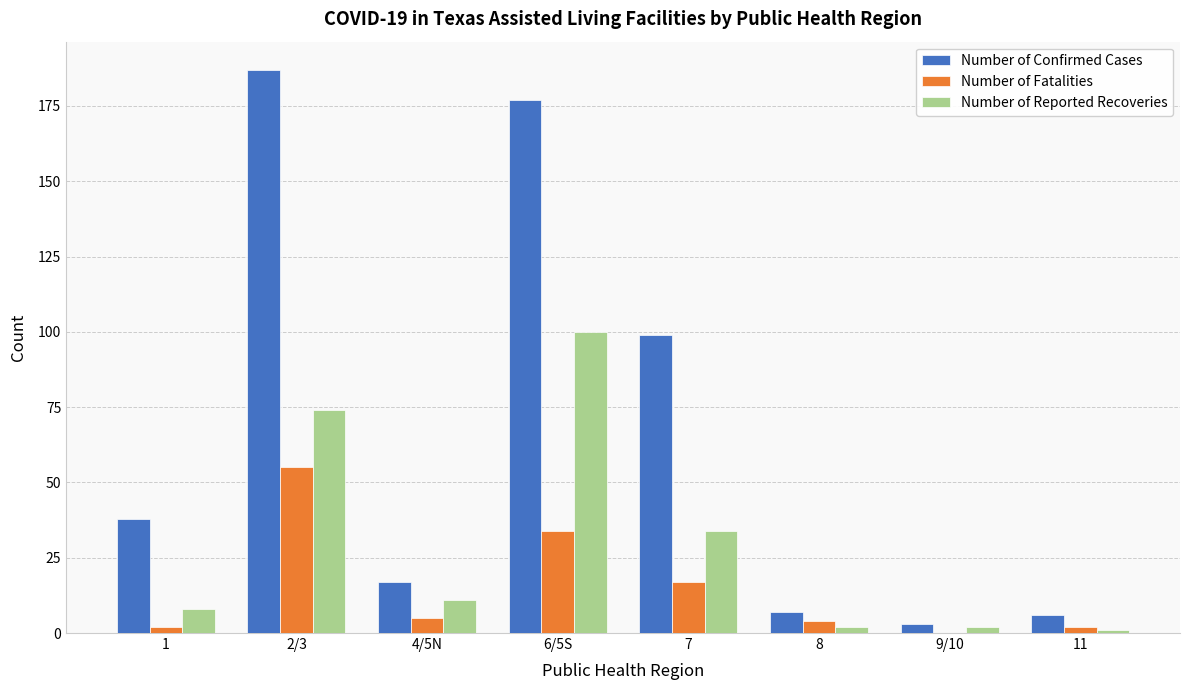

What is the difference between the Number of Fatalities values at 1 and 7?

15